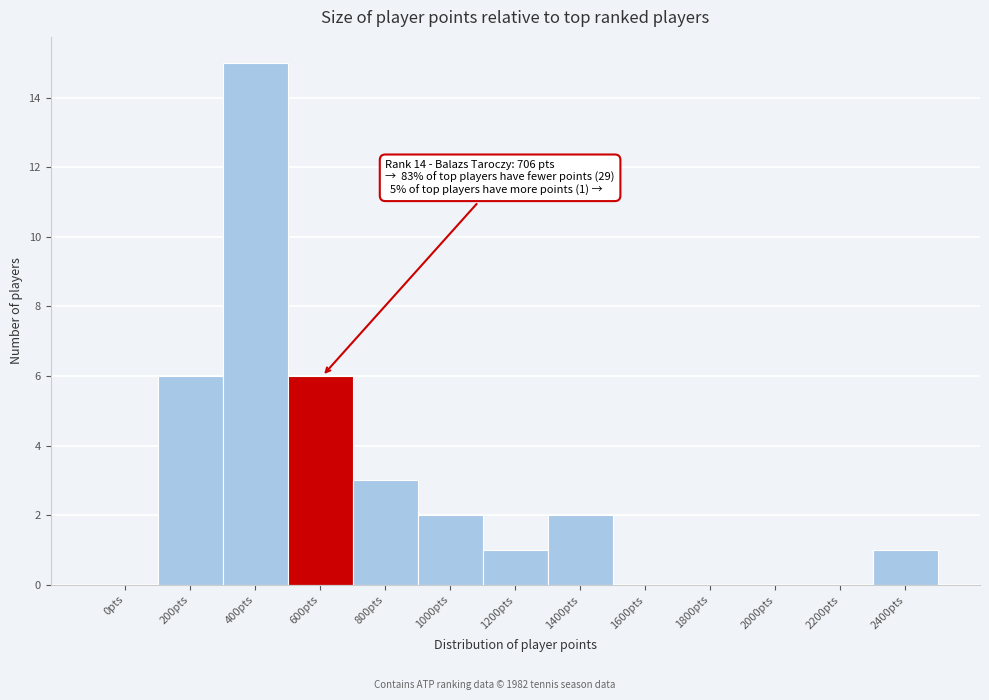

Reading left to right, list all the values displayed in this chart.

0pts=0	200pts=6	400pts=15	600pts=6	800pts=3	1000pts=2	1200pts=1	1400pts=2	1600pts=0	1800pts=0	2000pts=0	2200pts=0	2400pts=1